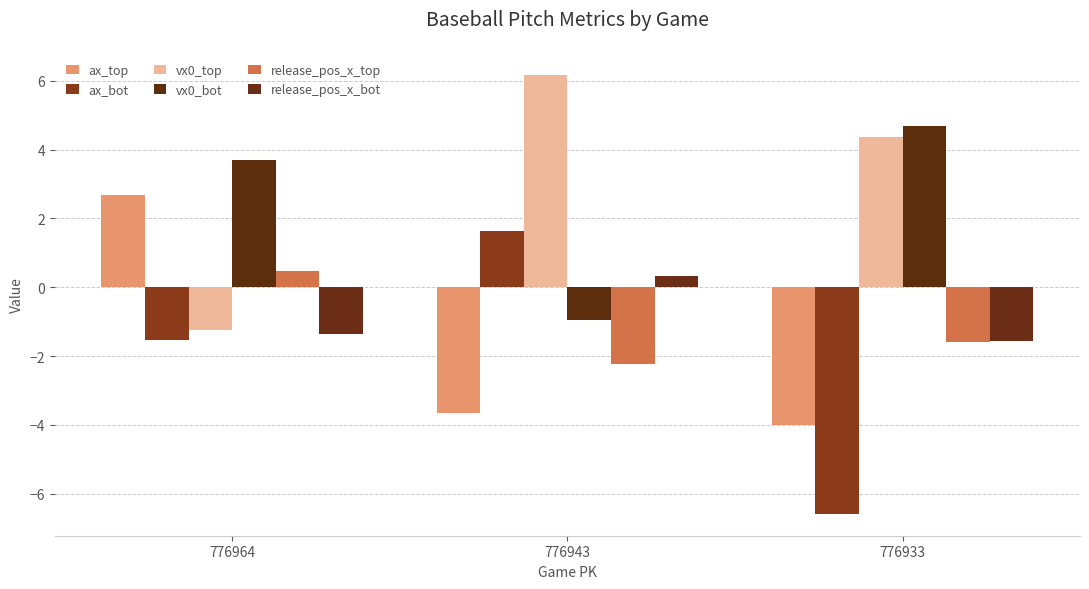

How many bars are there in total?

18